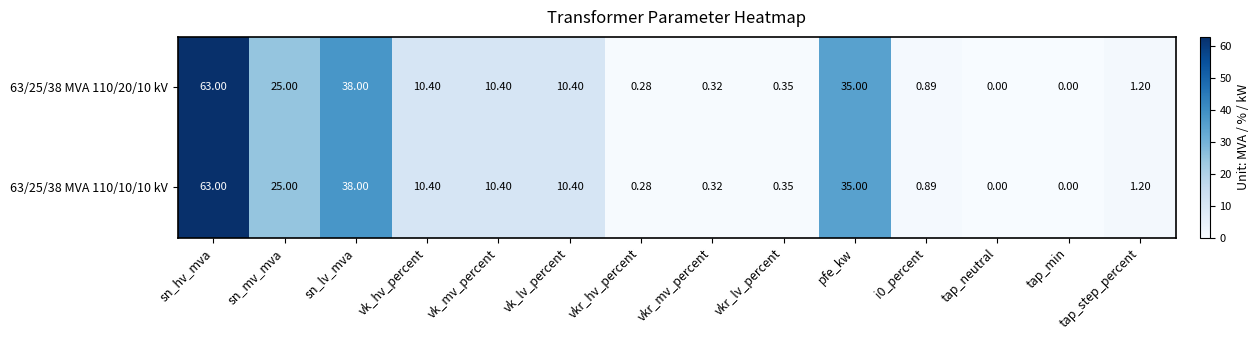

At which category does the chart reach its peak across all series?

sn_hv_mva